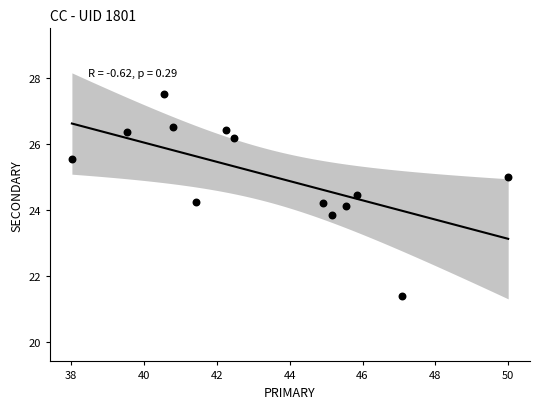

What is the range of Y values (max minus min)?

6.1